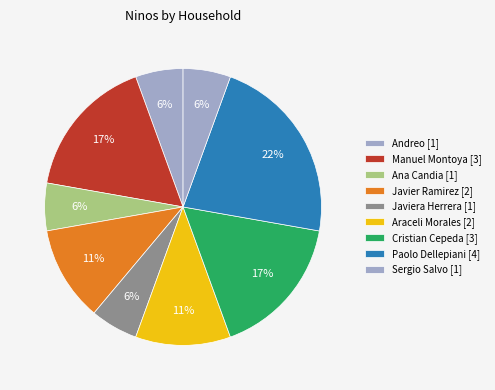

Does any single category account for the majority?

No